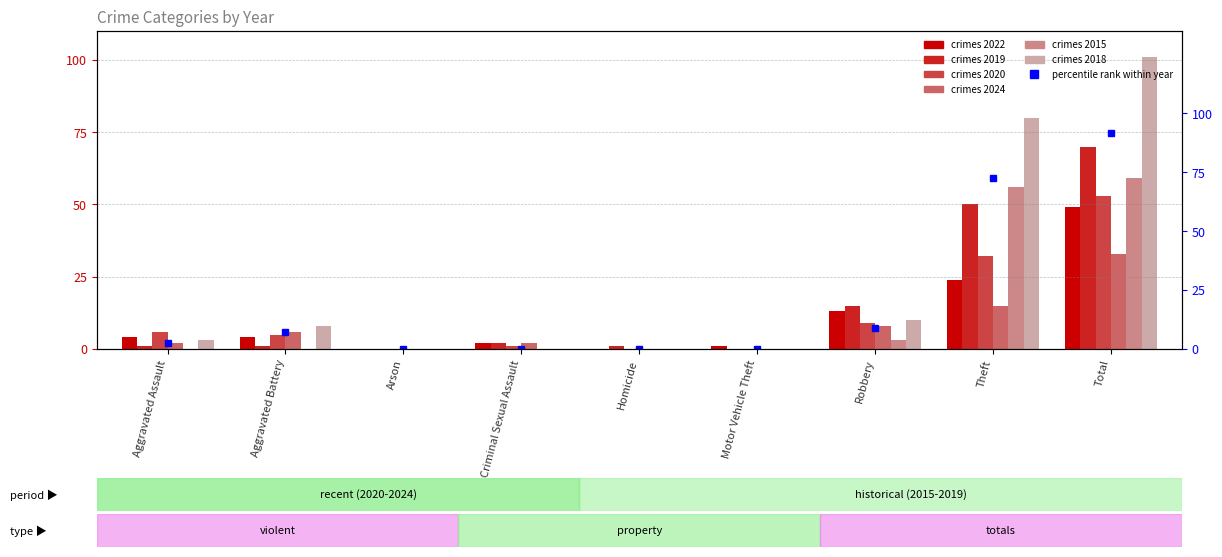

Reading left to right, extract all data points from this chart.

2022: Aggravated Assault=4	Aggravated Battery=4	Arson=0	Criminal Sexual Assault=2	Homicide=0	Motor Vehicle Theft=1	Robbery=13	Theft=24	Total=49
2019: Aggravated Assault=1	Aggravated Battery=1	Arson=0	Criminal Sexual Assault=2	Homicide=1	Motor Vehicle Theft=0	Robbery=15	Theft=50	Total=70
2020: Aggravated Assault=6	Aggravated Battery=5	Arson=0	Criminal Sexual Assault=1	Homicide=0	Motor Vehicle Theft=0	Robbery=9	Theft=32	Total=53
2024: Aggravated Assault=2	Aggravated Battery=6	Arson=0	Criminal Sexual Assault=2	Homicide=0	Motor Vehicle Theft=0	Robbery=8	Theft=15	Total=33
2015: Aggravated Assault=0	Aggravated Battery=0	Arson=0	Criminal Sexual Assault=0	Homicide=0	Motor Vehicle Theft=0	Robbery=3	Theft=56	Total=59
2018: Aggravated Assault=3	Aggravated Battery=8	Arson=0	Criminal Sexual Assault=0	Homicide=0	Motor Vehicle Theft=0	Robbery=10	Theft=80	Total=101